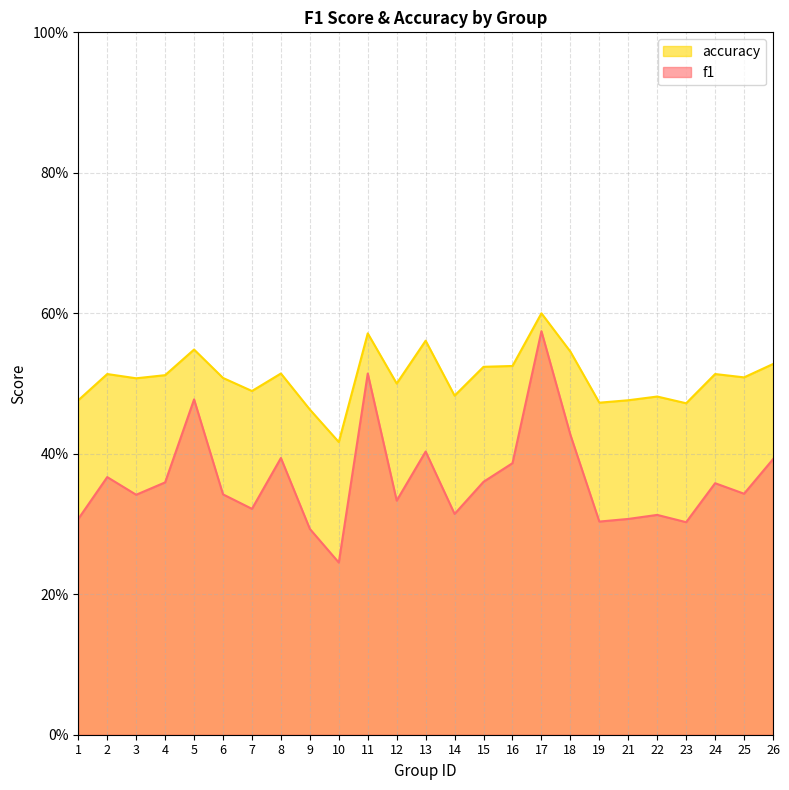

True or false: accuracy and f1 cross at least once.

False